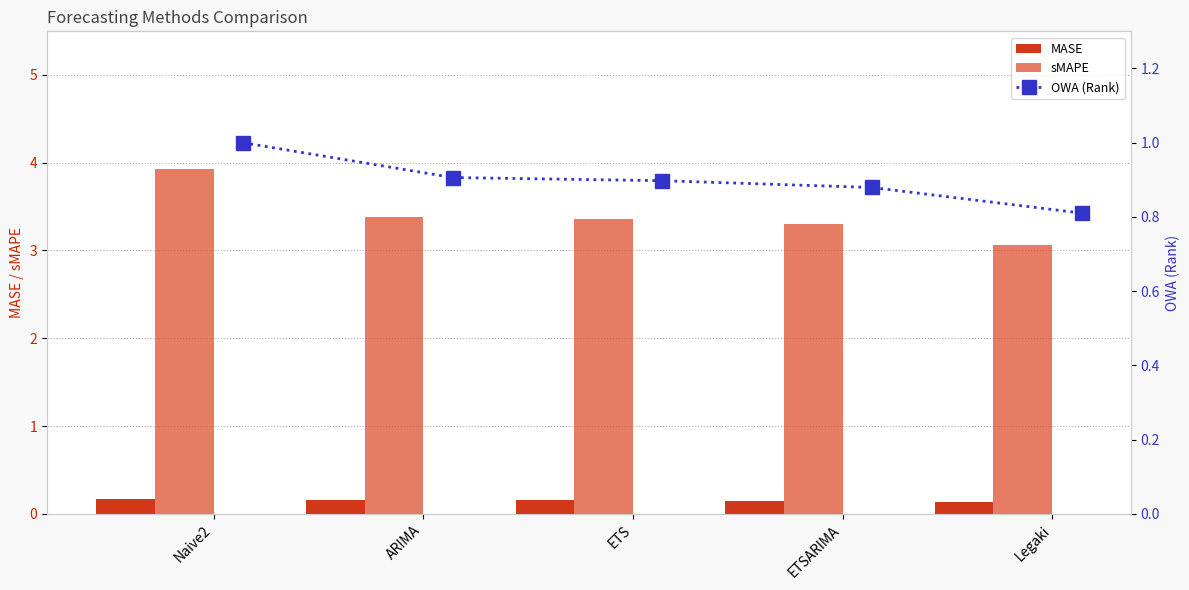

How many MASE values are between 0 and 1?

5